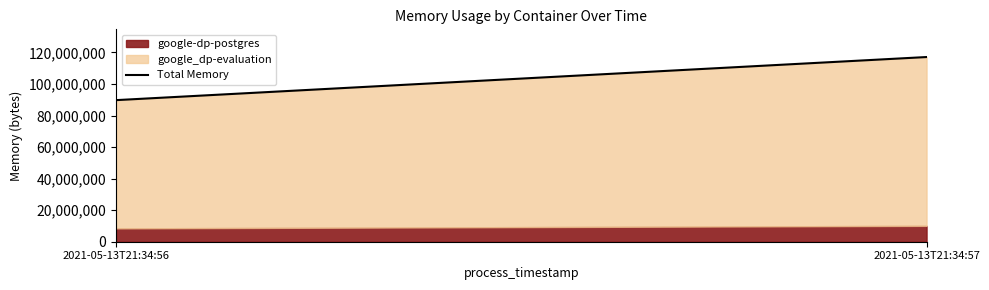

What is the ratio of the value at 2021-05-13T21:34:57 to the value at 2021-05-13T21:34:56?

1.3